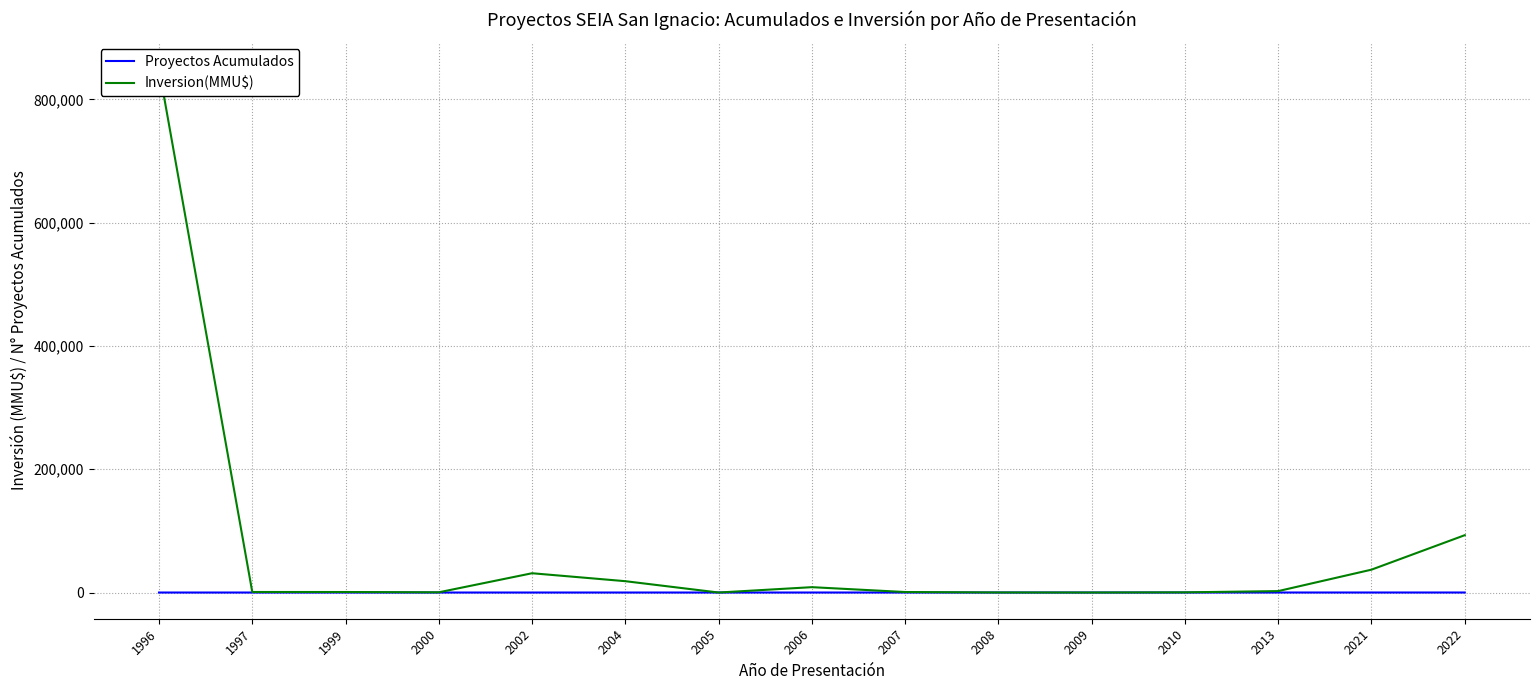

At how many categories does at least one series exceed 713850?

1